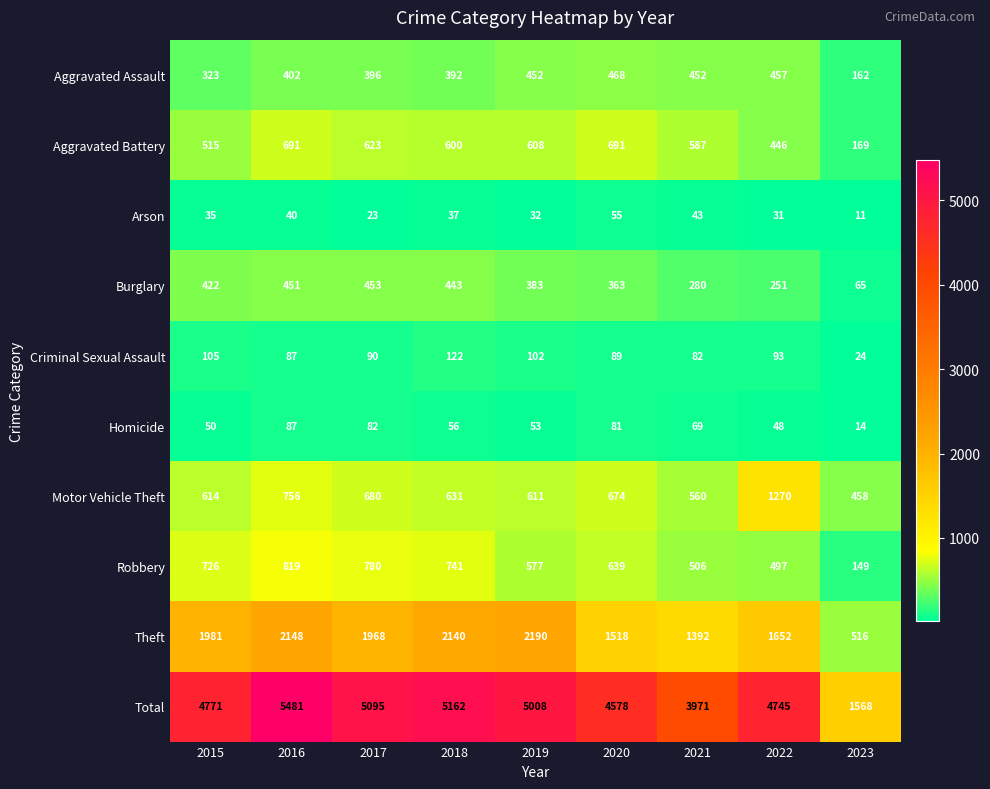

What is the difference between the maximum and minimum values in the Aggravated Battery series?

522